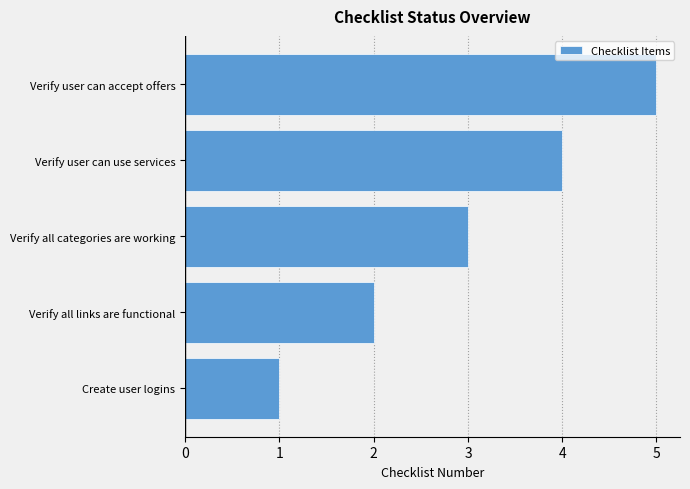

What is the approximate value at Verify all categories are working?

3